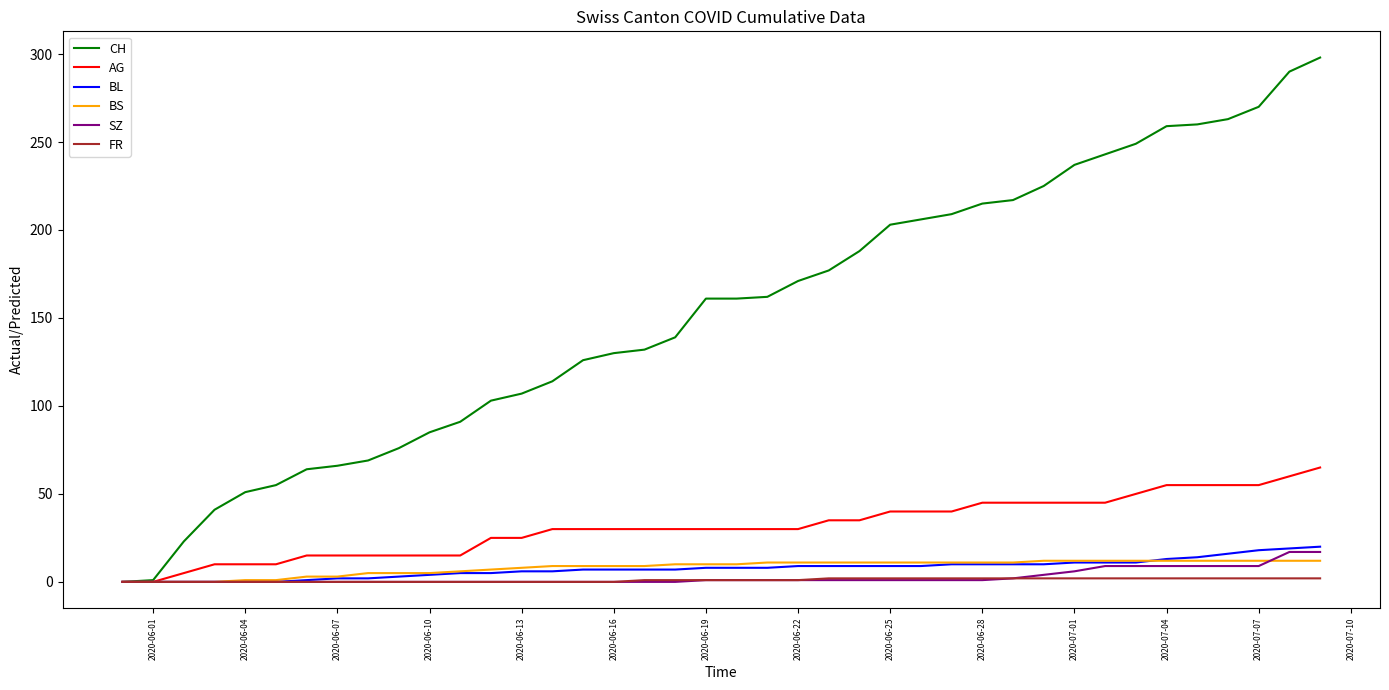

Which series has the largest range (max minus min)?

CH